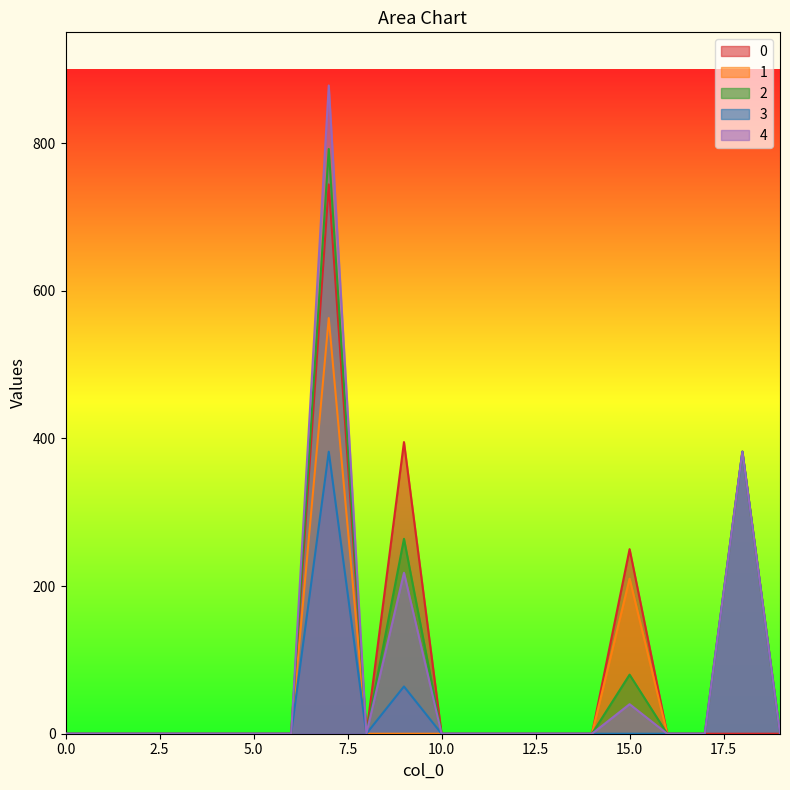

At 15, list the series in order from largest to smallest.

0, 1, 2, 4, 3